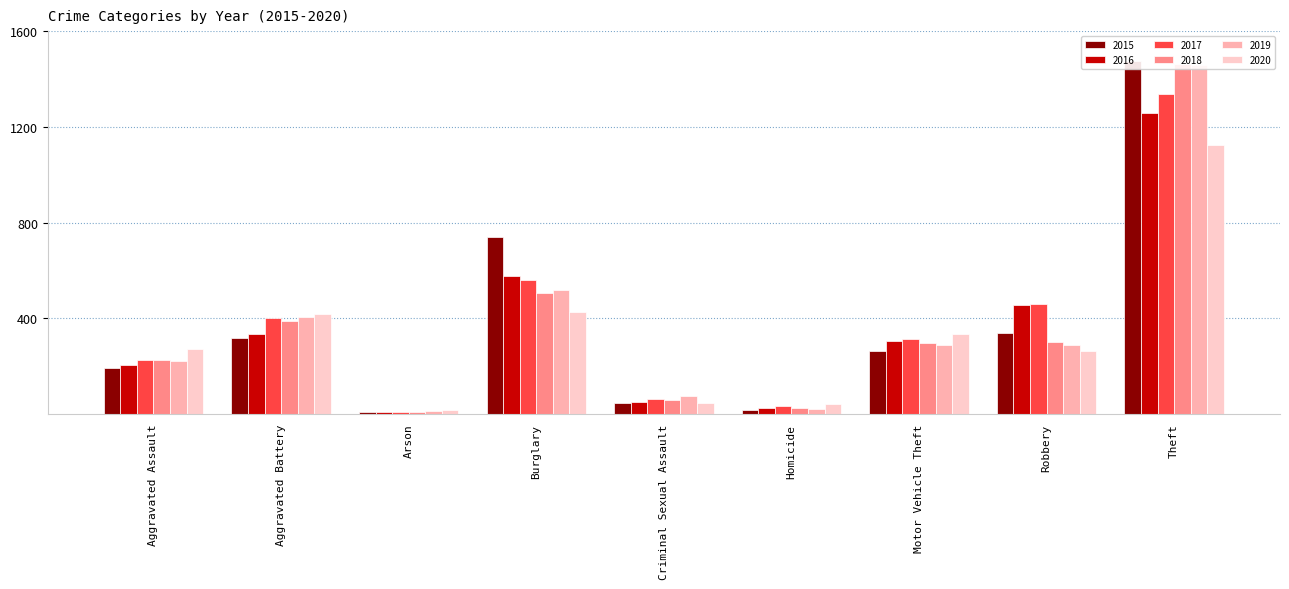

What is the difference between the maximum and minimum values in the 2018 series?

1454